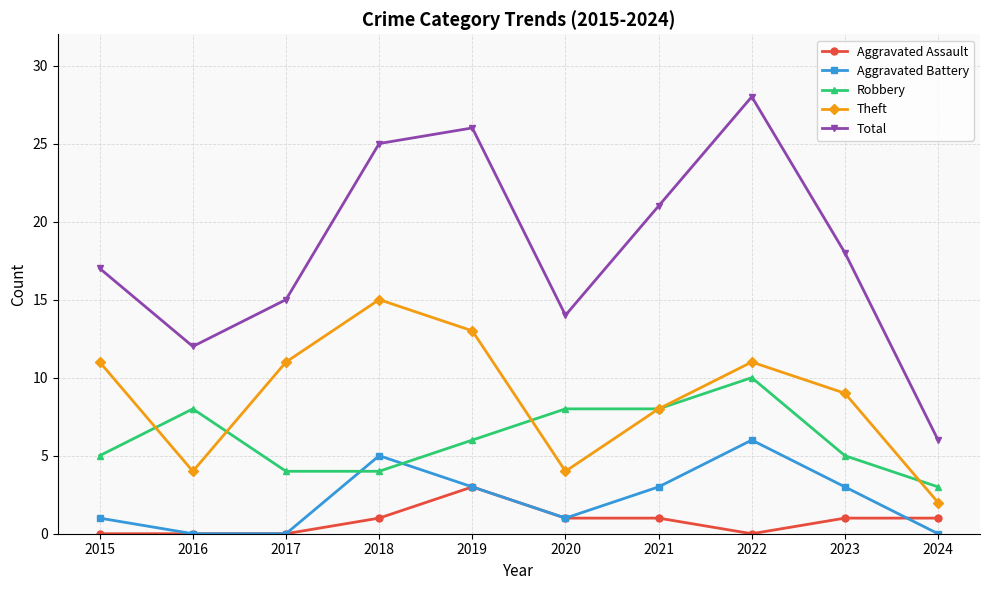

Where is the first local maximum for Theft?

2018